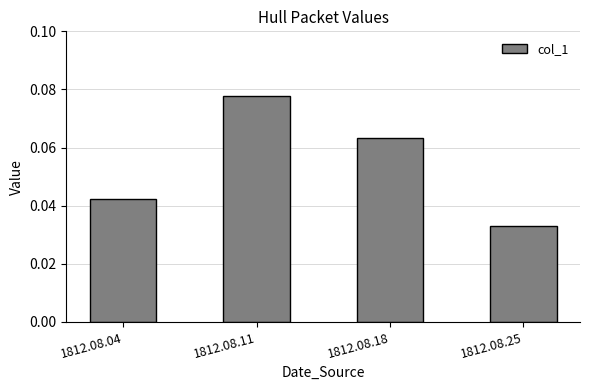

Does the chart contain any negative values?

No